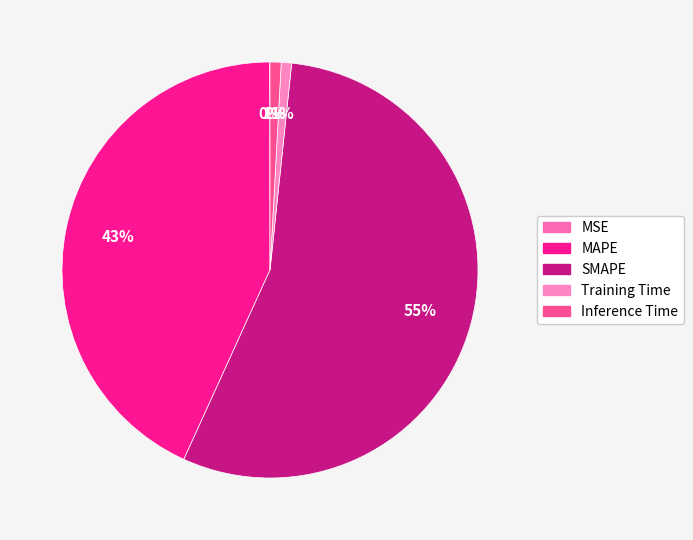

What percentage is the Inference Time slice, to the nearest percent?

1%